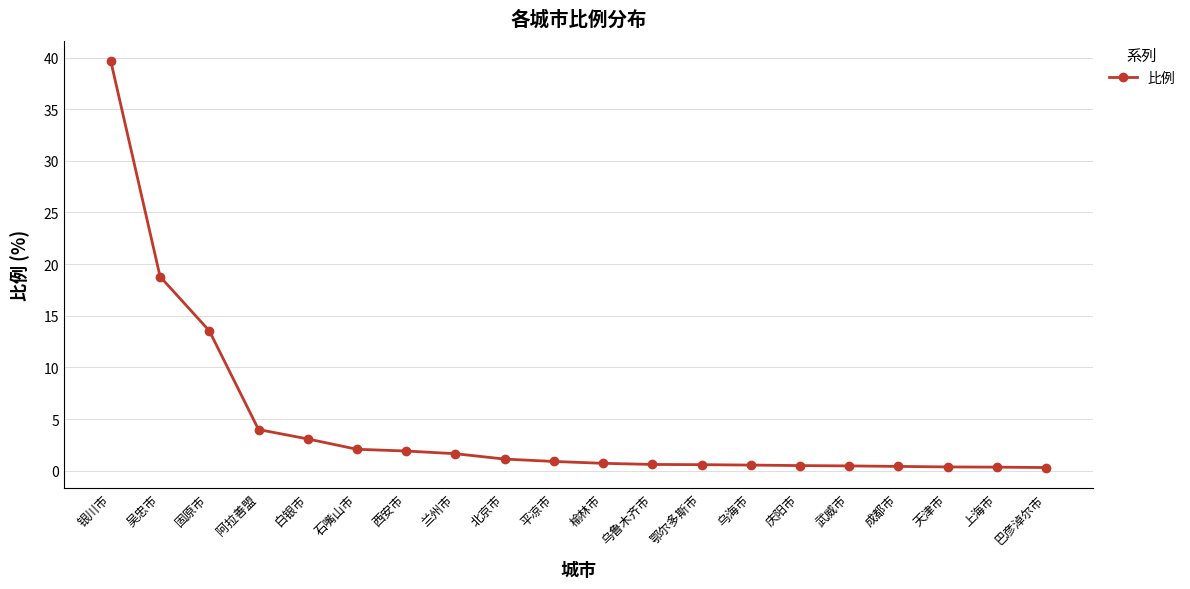

Which label corresponds to the largest value in the chart?

银川市